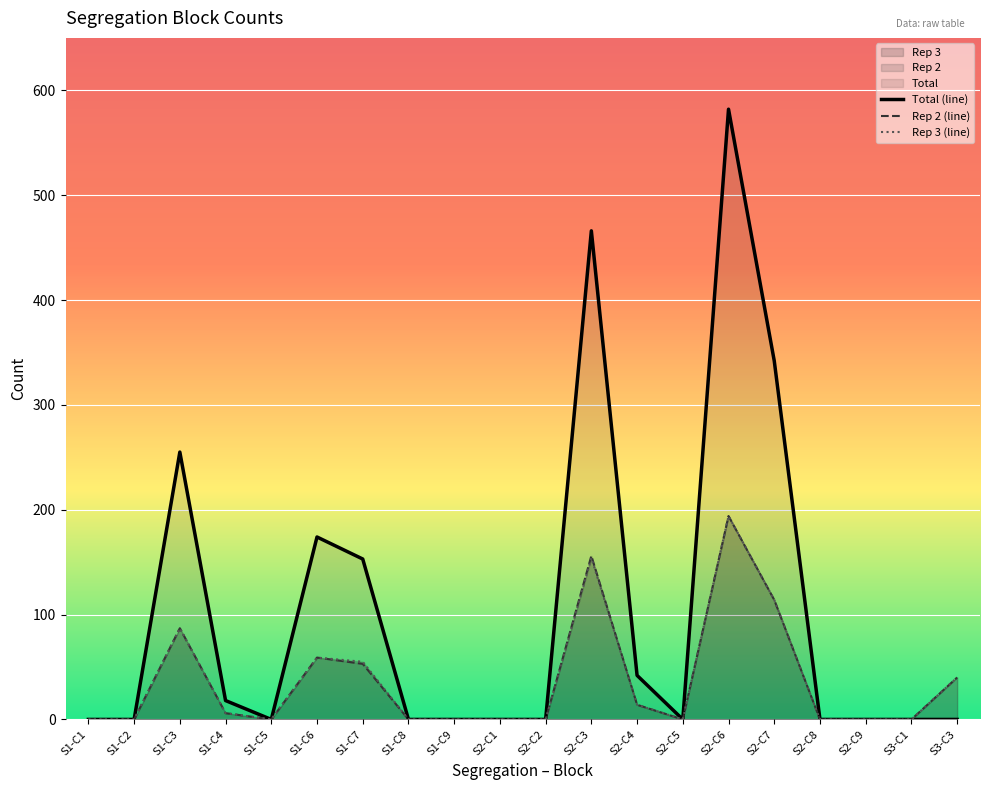

At S1-C3, list the series in order from largest to smallest.

Total (line), Rep 2 (line), Rep 3 (line)